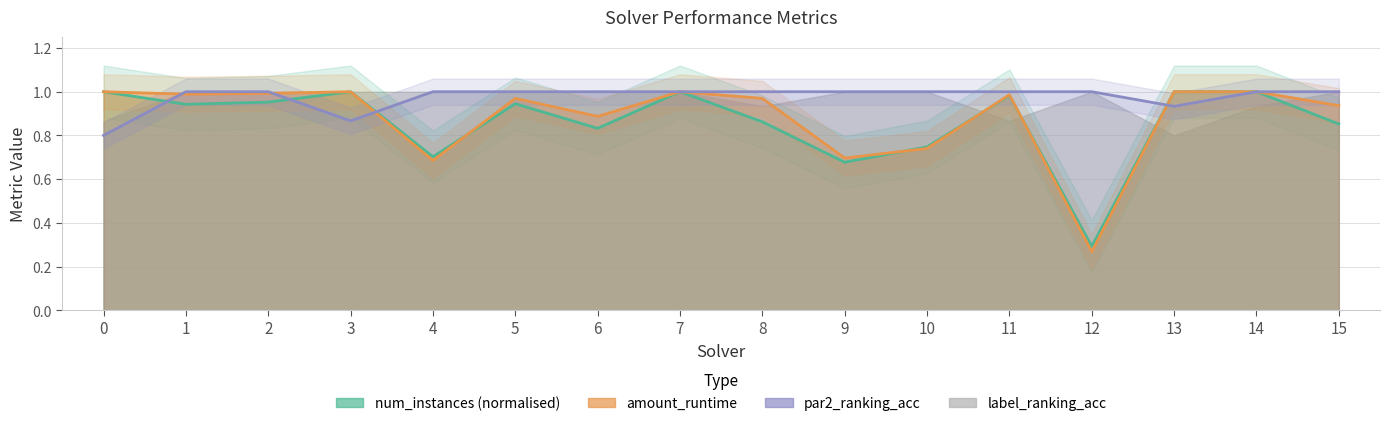

What is the average value of the par2_ranking_acc series?

1.0